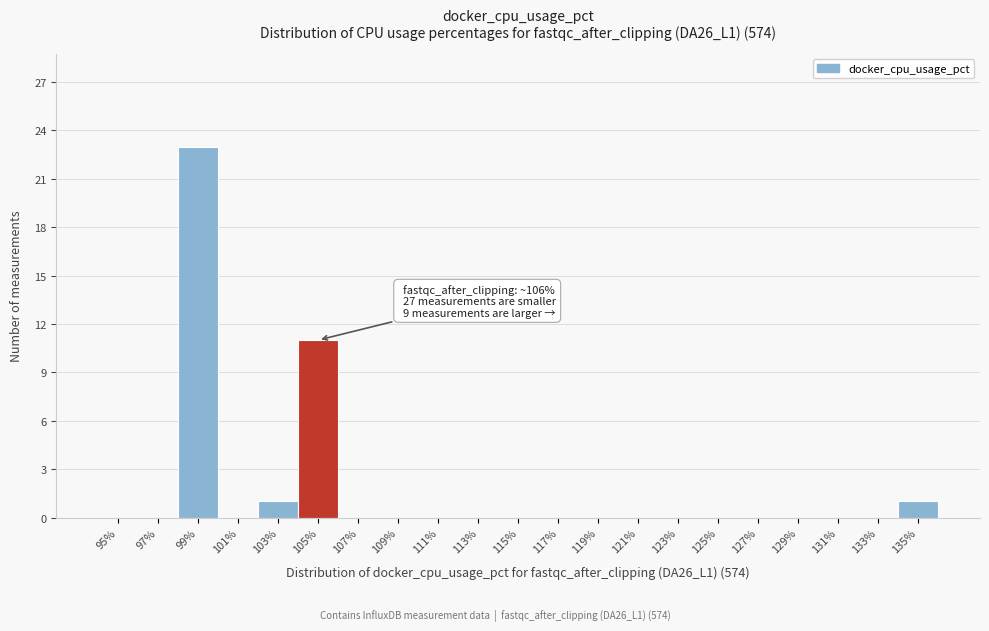

Reading left to right, what are all the values shown in this chart?

95%=0	97%=0	99%=23	101%=0	103%=1	105%=11	107%=0	109%=0	111%=0	113%=0	115%=0	117%=0	119%=0	121%=0	123%=0	125%=0	127%=0	129%=0	131%=0	133%=0	135%=1